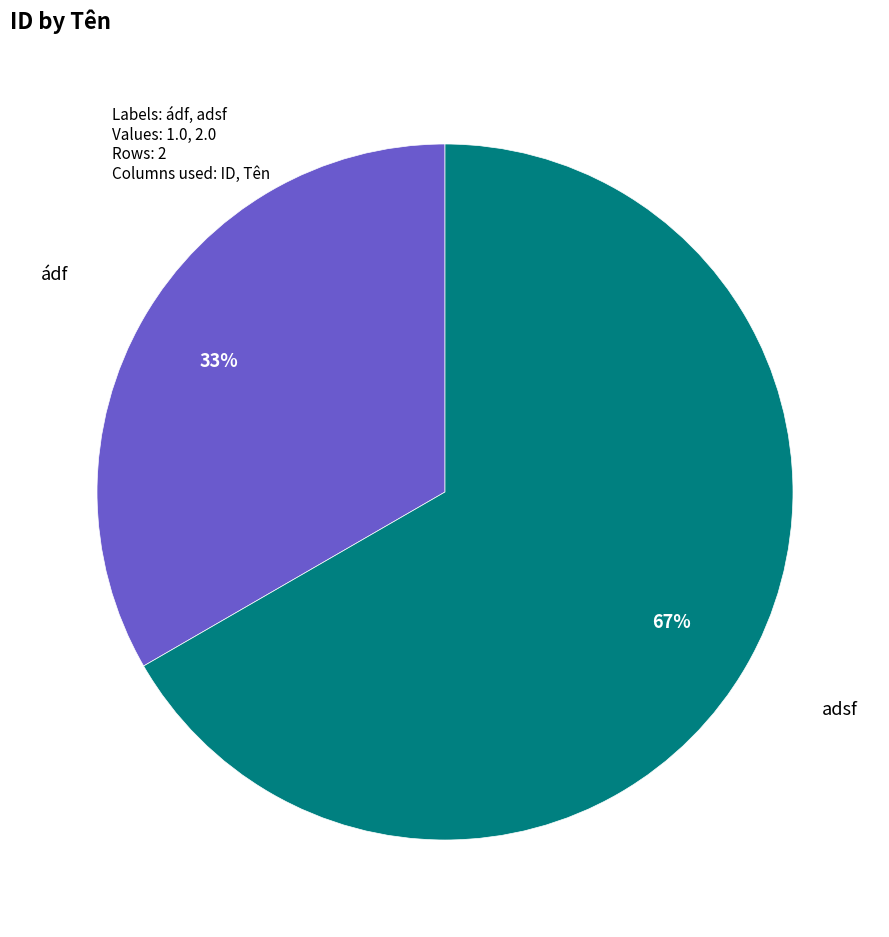

What is the ratio of the value at adsf to the value at ádf?

2.0